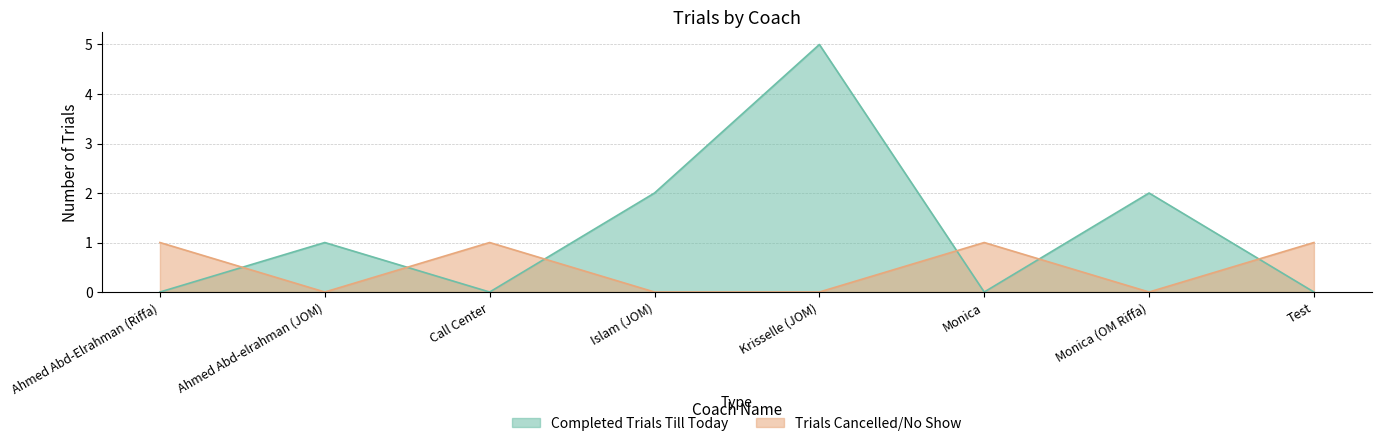

Reading right to left, list all the values displayed in this chart.

Completed Trials Till Today: 0	2	0	5	2	0	1	0
Trials Cancelled/No Show: 1	0	1	0	0	1	0	1